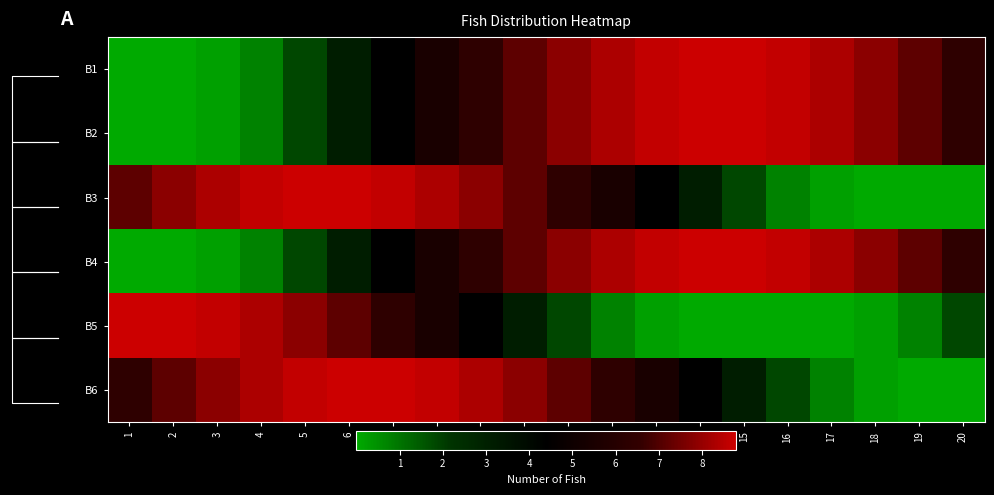

True or false: B4 has a value of 4.1 at 16.

False